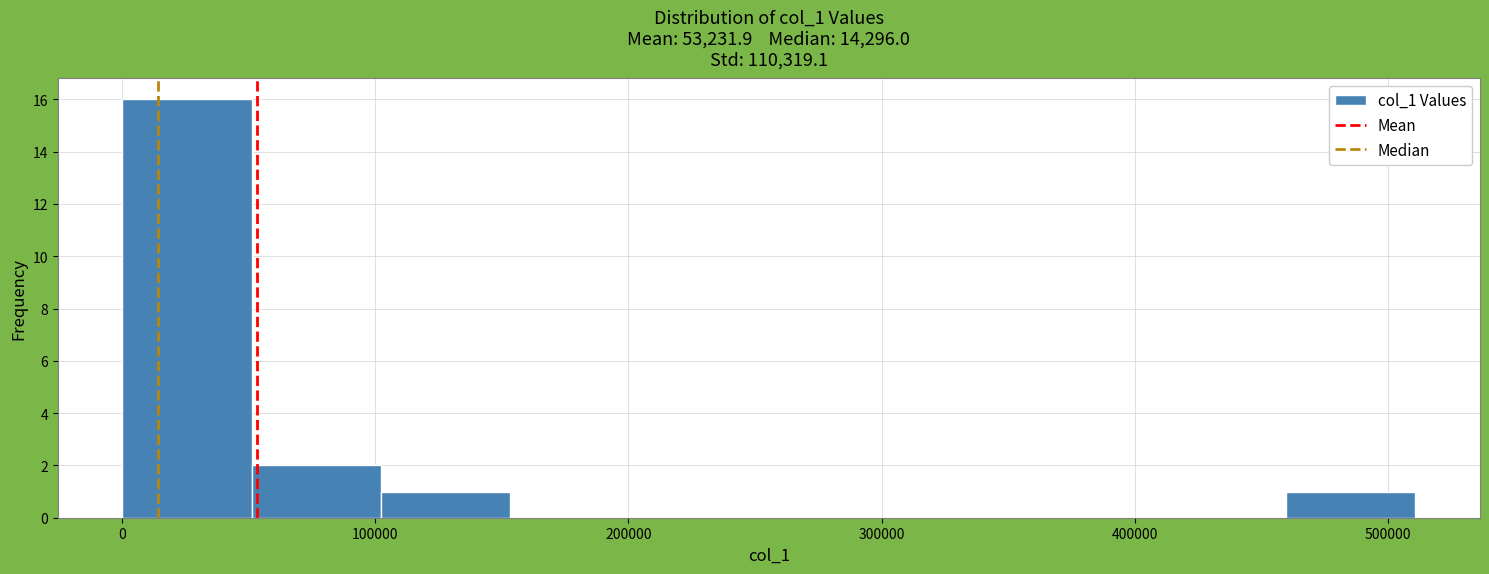

Reading left to right, transcribe this chart: for each bar, give the range it covers on the x-axis and its height. Neither the bar edges nor the heights are printed on the chart, so give them approximately, as read against the axes.

0 to 50000: 16
50000 to 100000: 2
100000 to 150000: 1
150000 to 200000: 0
200000 to 260000: 0
260000 to 310000: 0
310000 to 360000: 0
360000 to 410000: 0
410000 to 460000: 0
460000 to 510000: 1